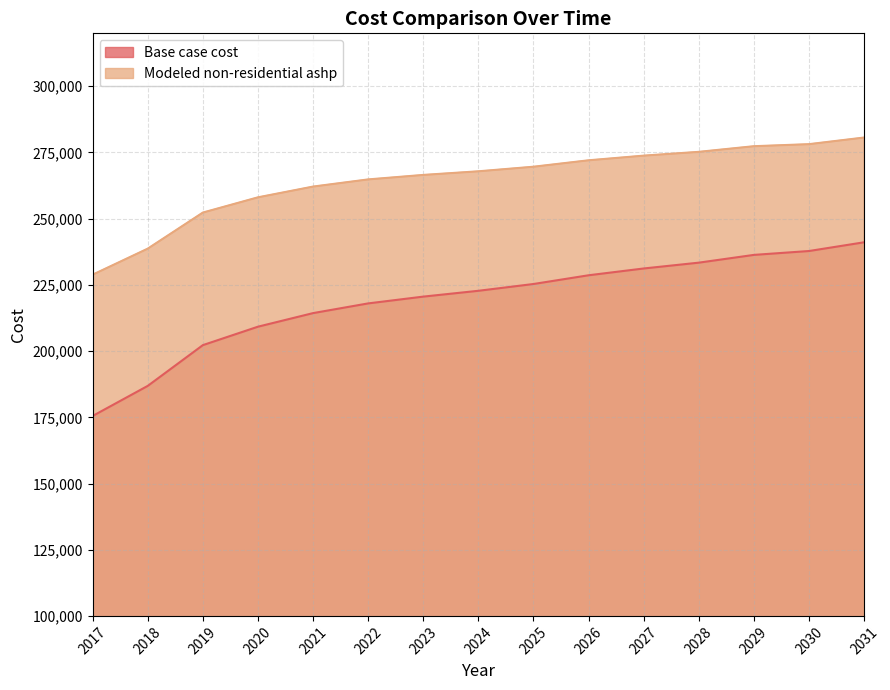

List the labels in order of Base case cost value, smallest first.

2017, 2018, 2019, 2020, 2021, 2022, 2023, 2024, 2025, 2026, 2027, 2028, 2029, 2030, 2031